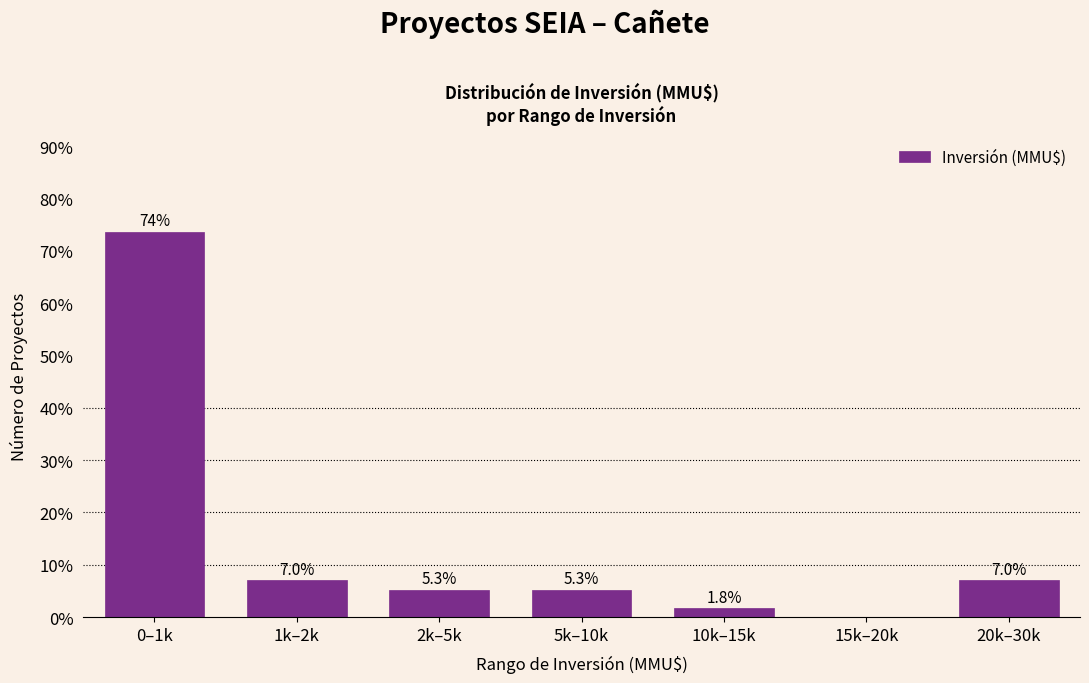

Reading left to right, transcribe all the data shown in this chart.

0–1k=73.7	1k–2k=7.0	2k–5k=5.3	5k–10k=5.3	10k–15k=1.8	15k–20k=0.0	20k–30k=7.0